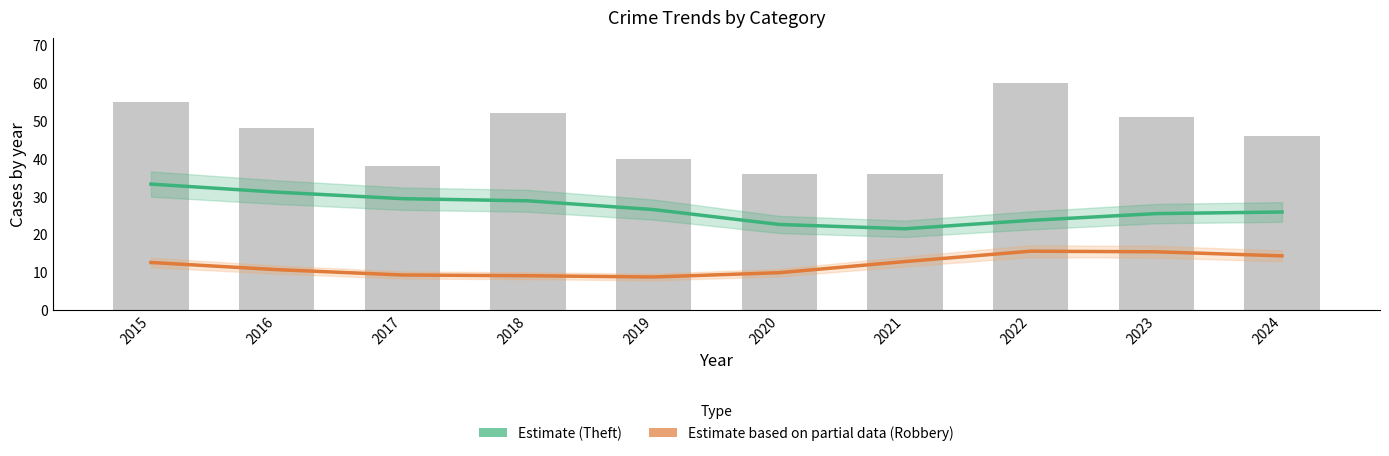

How many categories are shown in the chart?

10